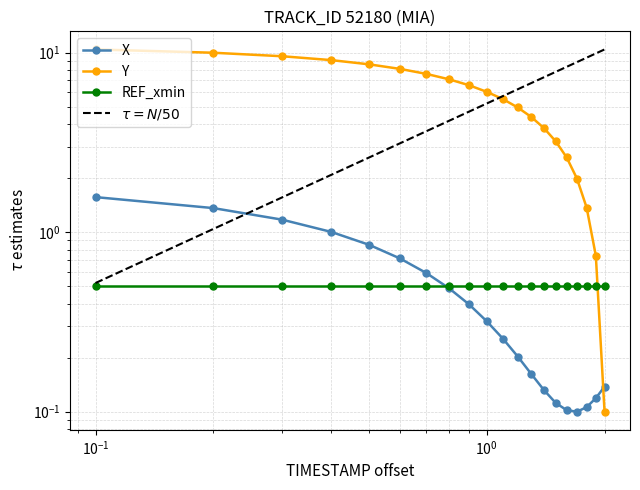

What is the difference between the maximum and minimum values in the X series?

1.5